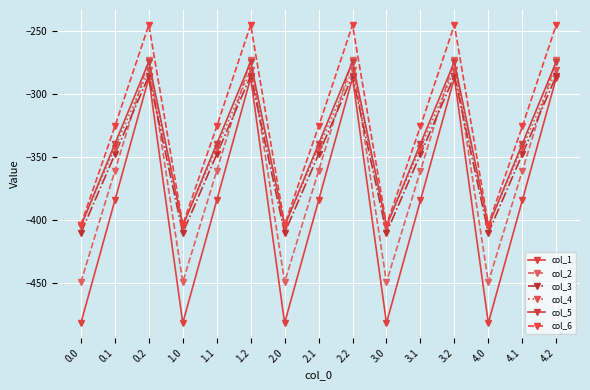

Count the number of data series in this chart.

6